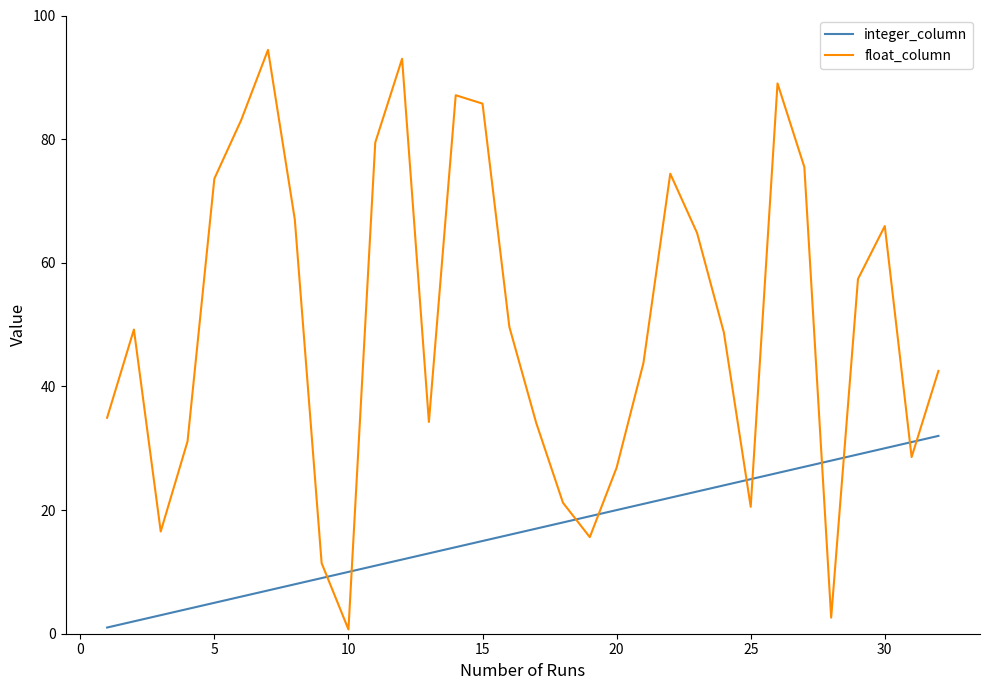

What are all the series names shown in the legend?

integer_column, float_column